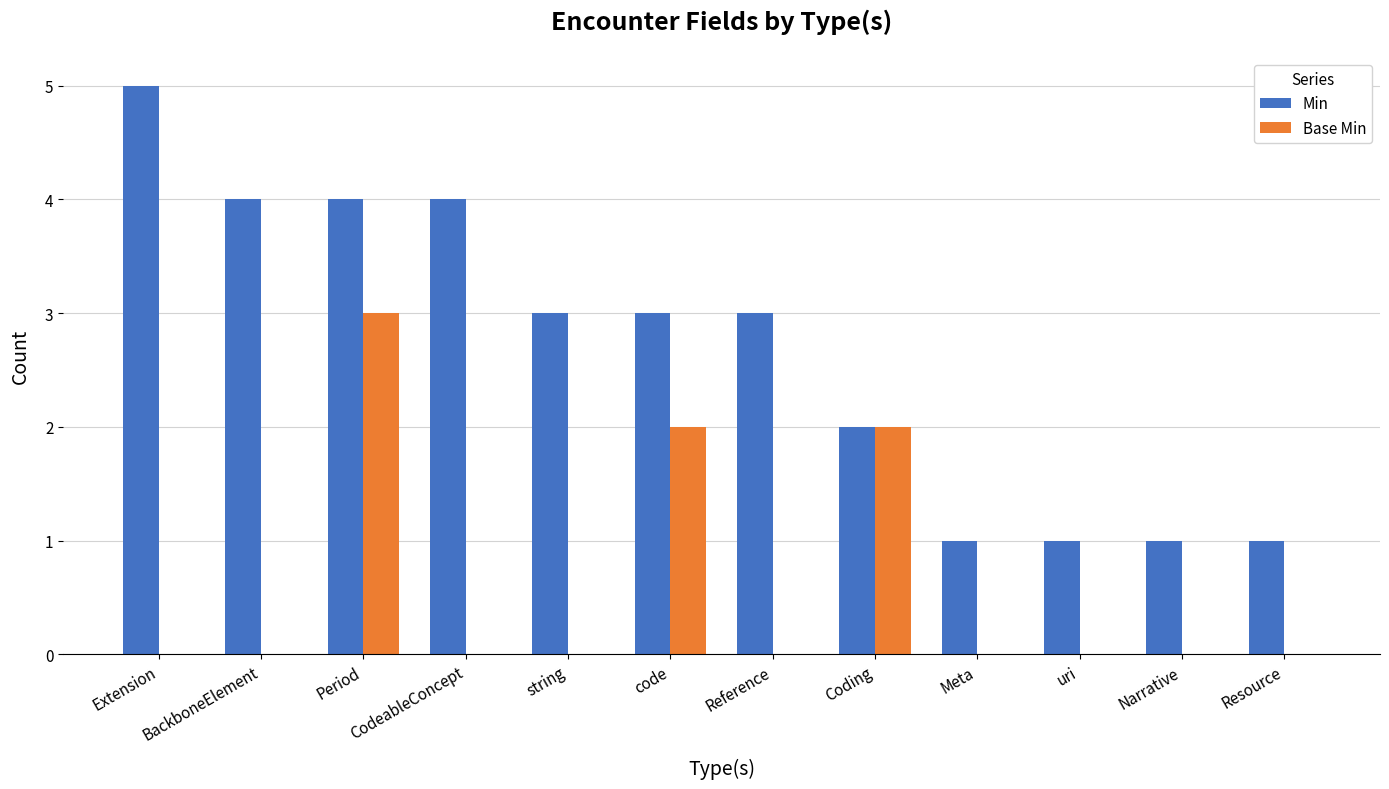

What is the average value of the Min series?

3